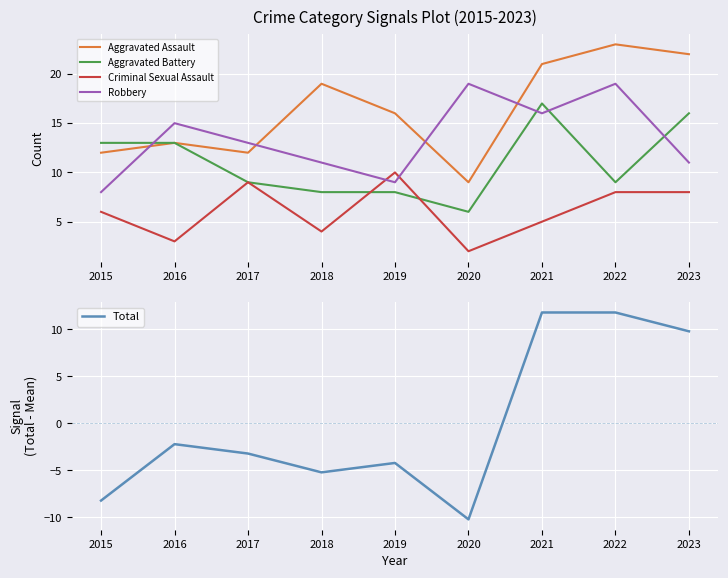

What is the approximate value of Aggravated Battery at 2016?

13